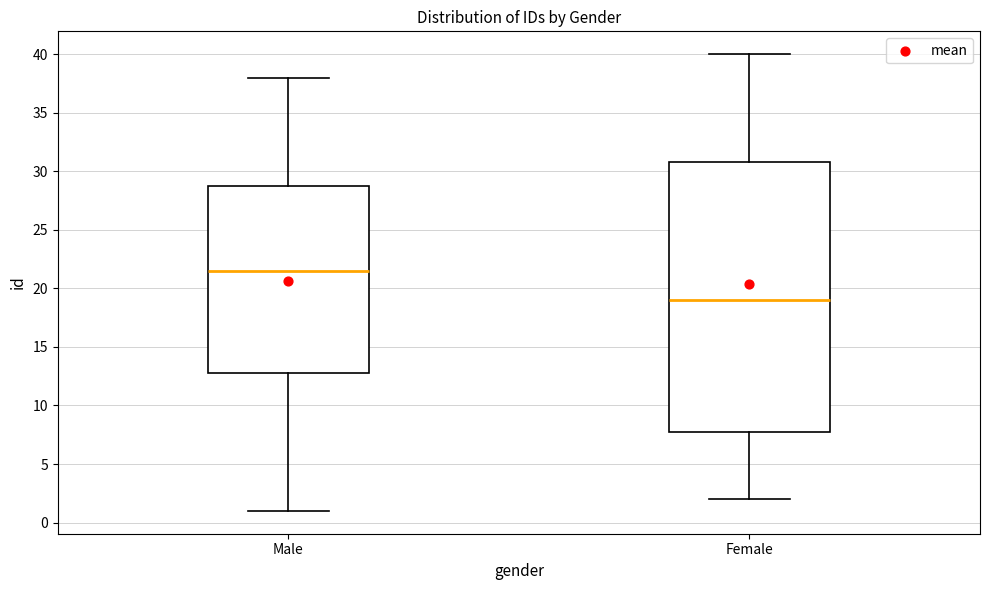

Reading left to right, transcribe this box plot: for each box, give where its median line is, the range the box spans, and where its two whiskers end, as read against the y-axis. The values are not printed on the chart, so give them approximately, as read against the axis.

Male: median 21.5, box 13.0 to 29.0, whiskers 1.0 to 38.0
Female: median 19.0, box 8.0 to 31.0, whiskers 2.0 to 40.0